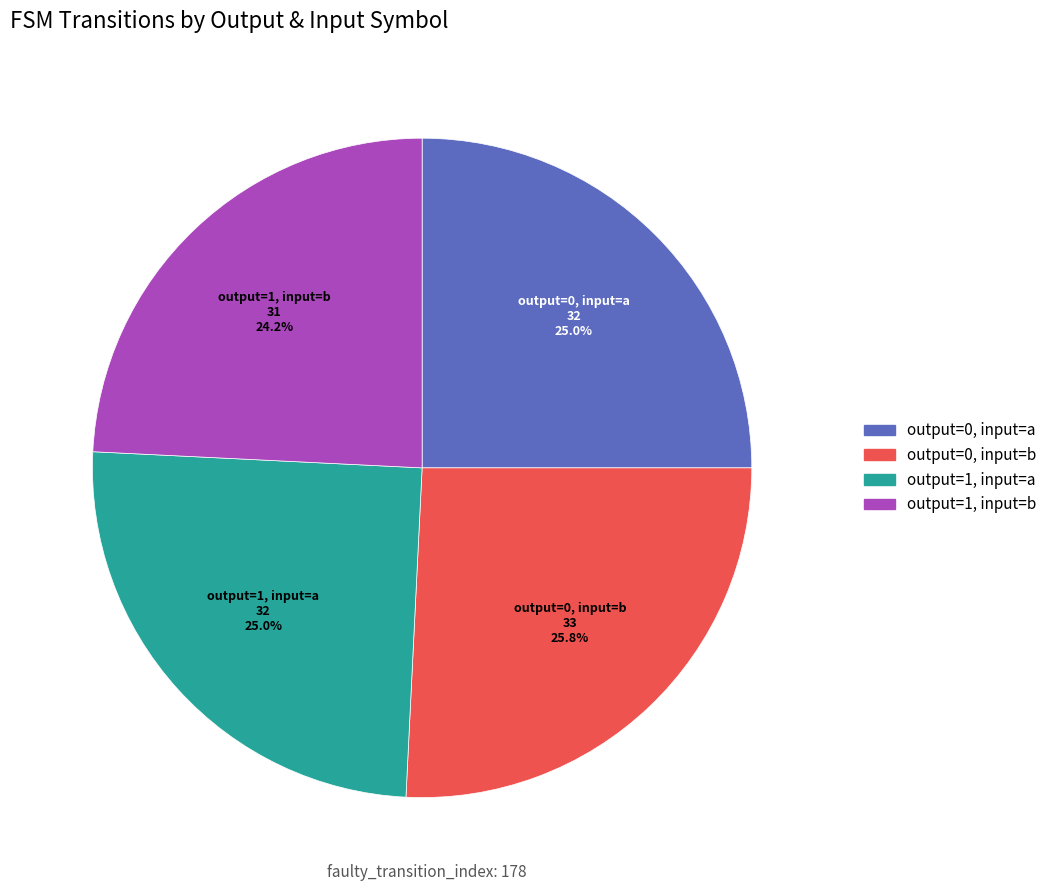

Is there any slice that represents more than half of the pie?

No